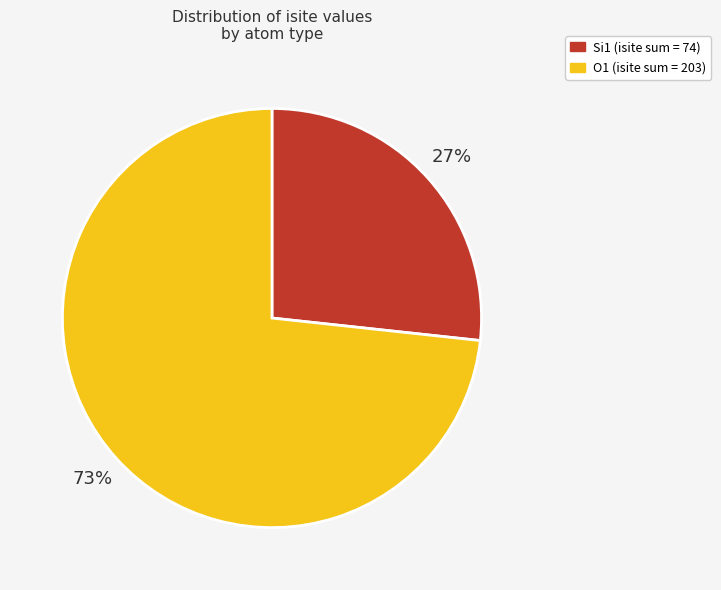

Is there a majority slice in this chart?

Yes